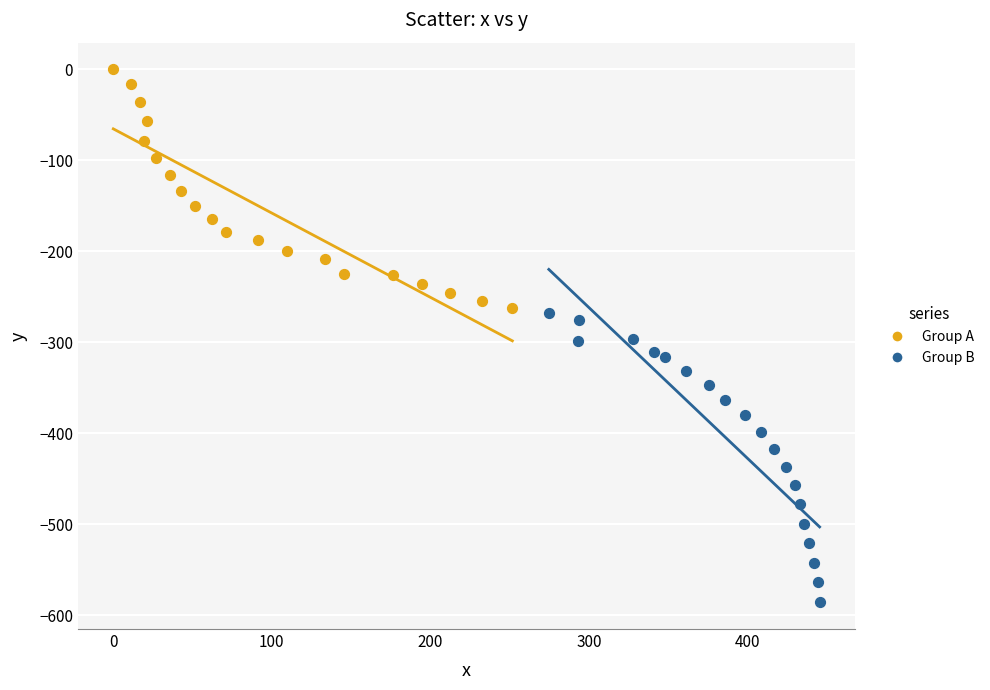

What are all the series names shown in the legend?

Group A, Group B